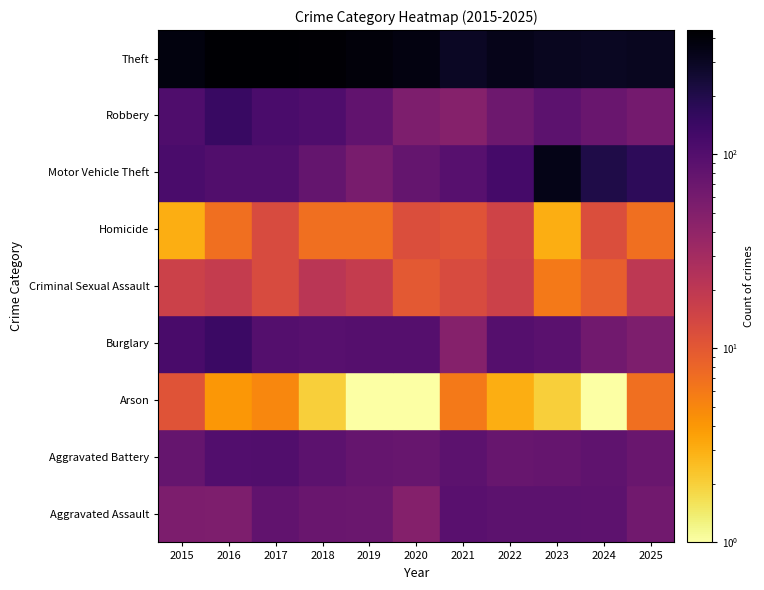

Count the Arson values in the range 1 to 6.

9